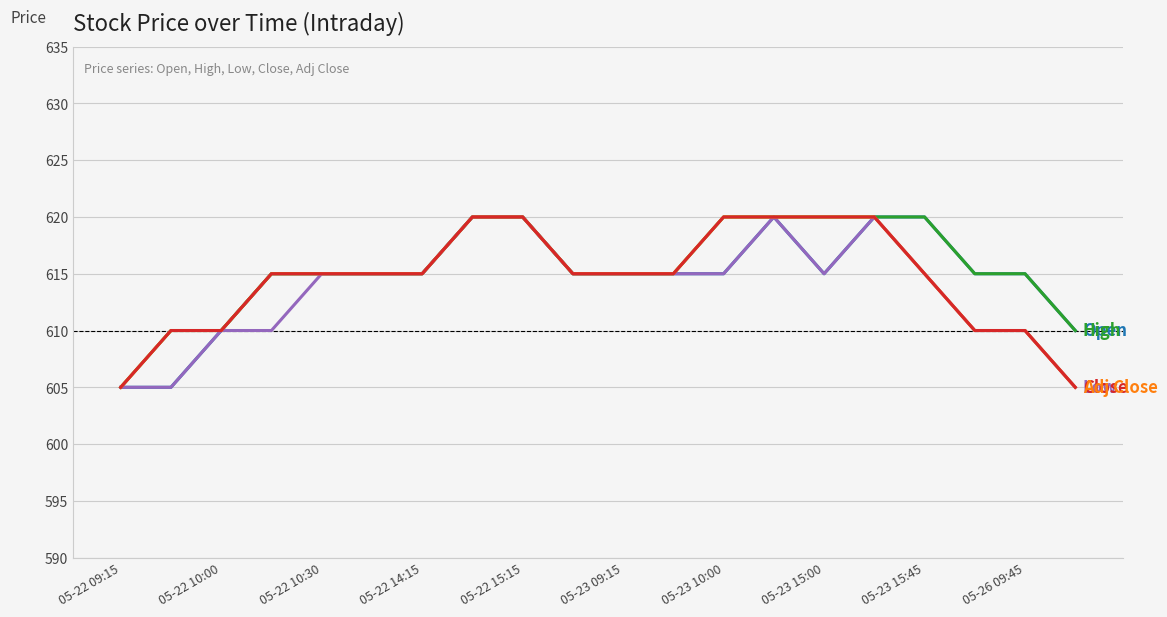

Reading left to right, list all the values displayed in this chart.

Open: 605	605	610	615	615	615	615	620	620	615	615	615	615	620	615	620	620	615	615	610
High: 605	610	610	615	615	615	615	620	620	615	615	615	620	620	620	620	620	615	615	610
Low: 605	605	610	610	615	615	615	620	620	615	615	615	615	620	615	620	615	610	610	605
Close: 605	610	610	615	615	615	615	620	620	615	615	615	620	620	620	620	615	610	610	605
Adj Close: 605	610	610	615	615	615	615	620	620	615	615	615	620	620	620	620	615	610	610	605